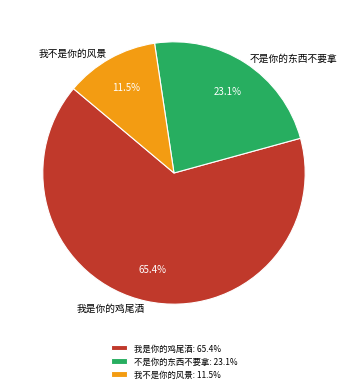

Is there a majority slice in this chart?

Yes